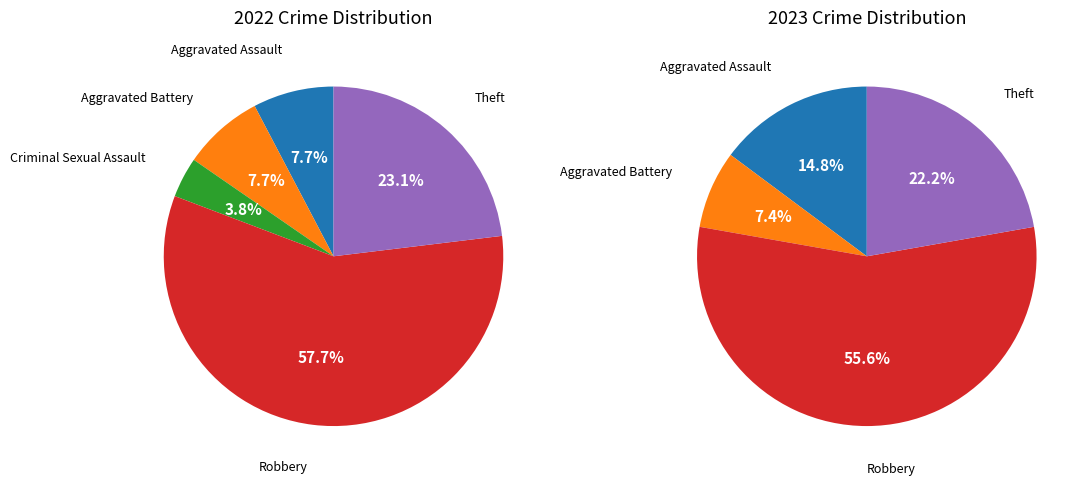

The Theft slice represents 31% of the pie. True or false?

False